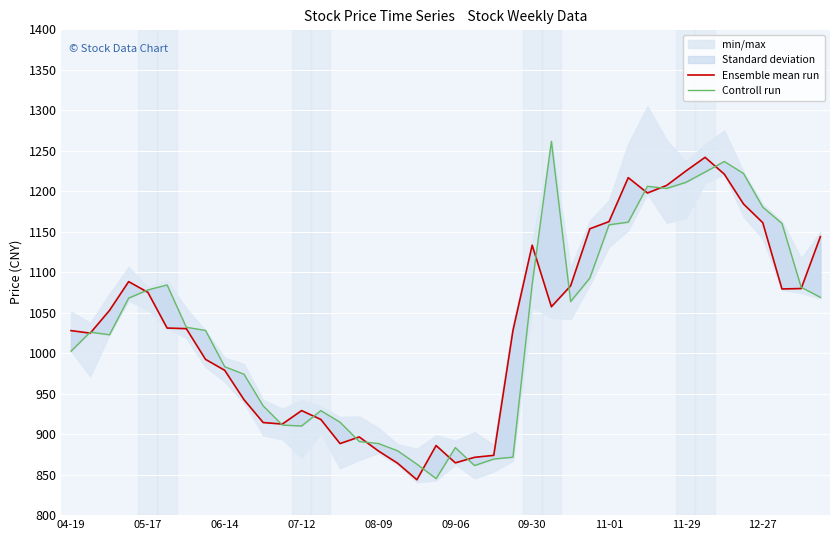

In Ensemble mean run, how many points are lower than both neighbors (excluding endpoints)?

8